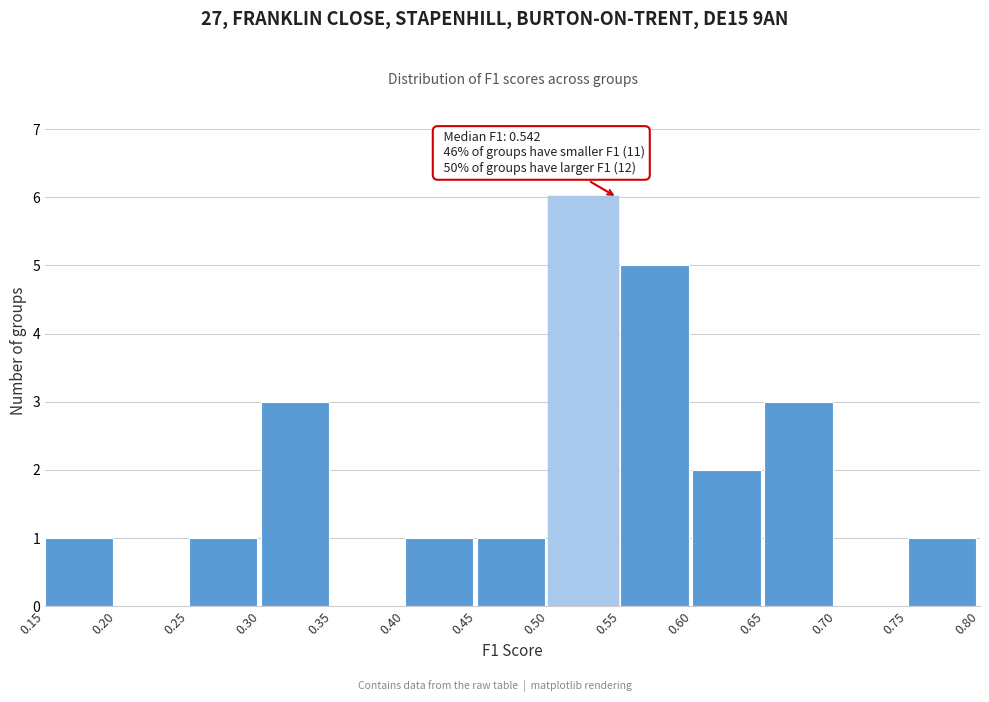

Which range on the x-axis has the tallest bar?

0.50 to 0.55